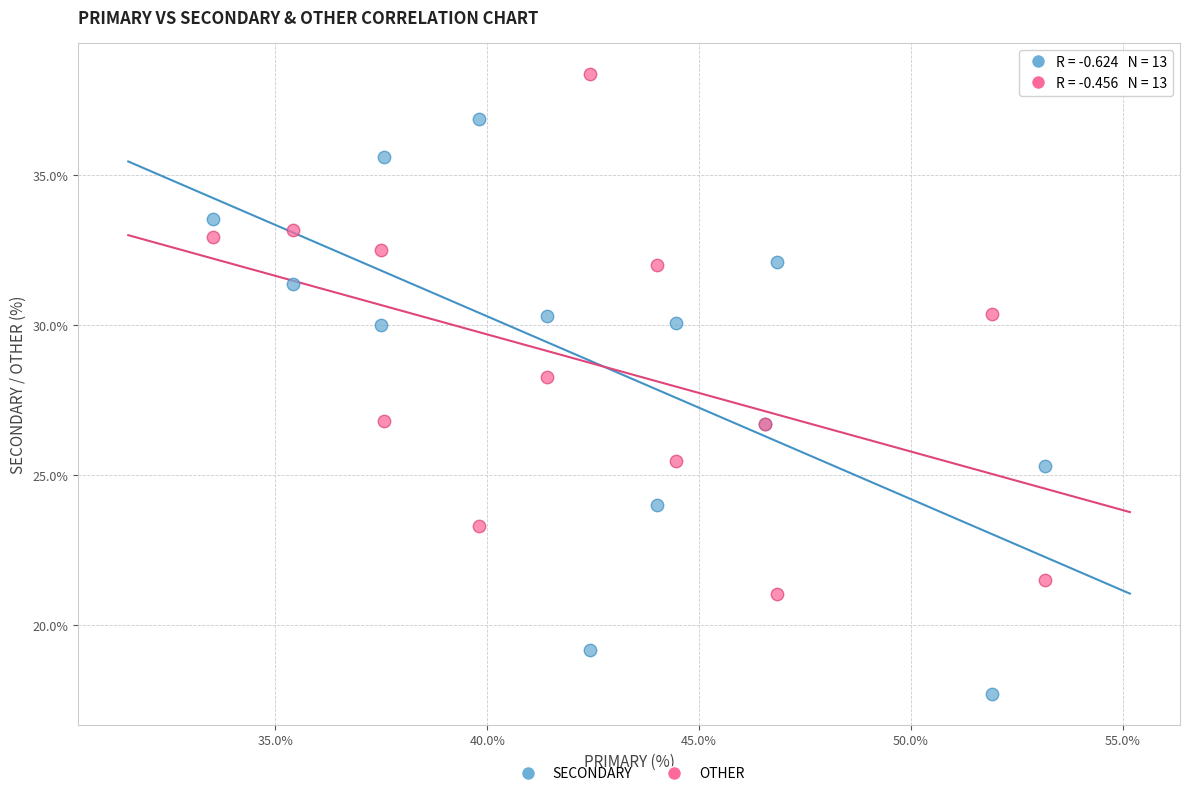

Which series contains the lowest Y value?

SECONDARY